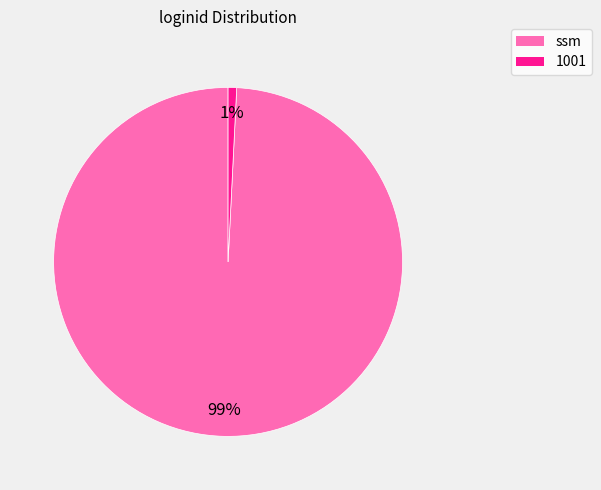

Is it true that 1001 is 13% of the pie?

False